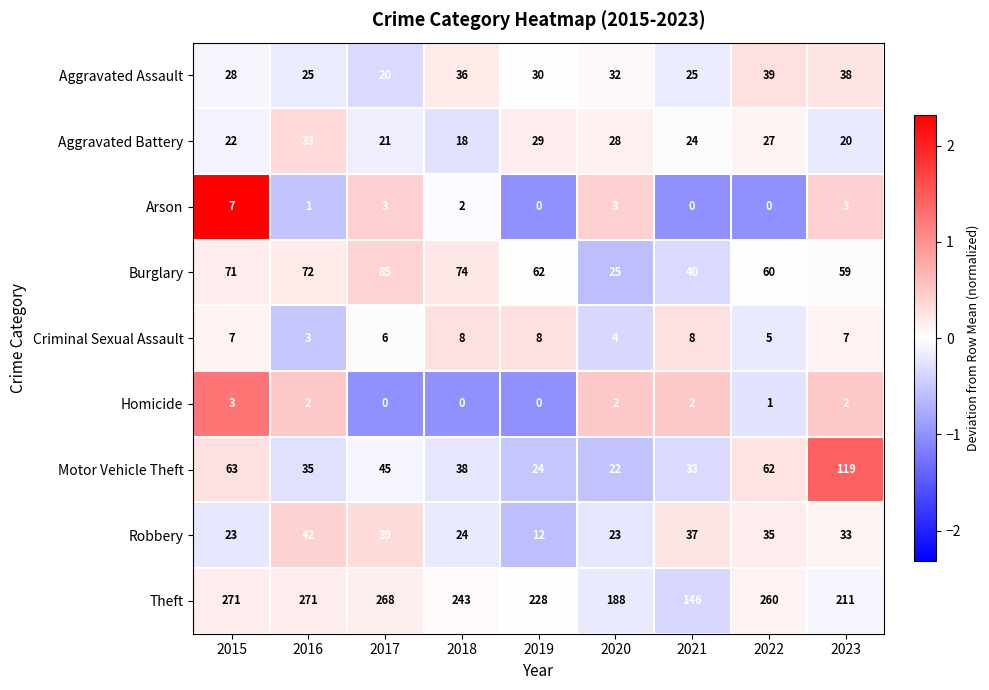

What is the lowest value of the Motor Vehicle Theft series?

22